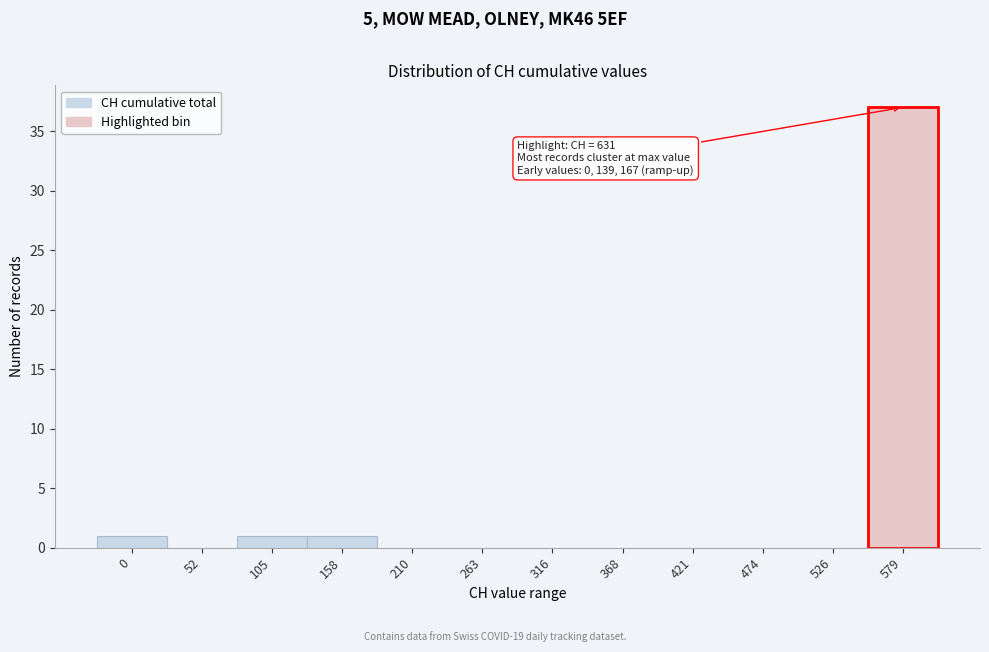

Reading left to right, transcribe all the data shown in this chart.

0=1	52=0	105=1	158=1	210=0	263=0	316=0	368=0	421=0	474=0	526=0	579=37